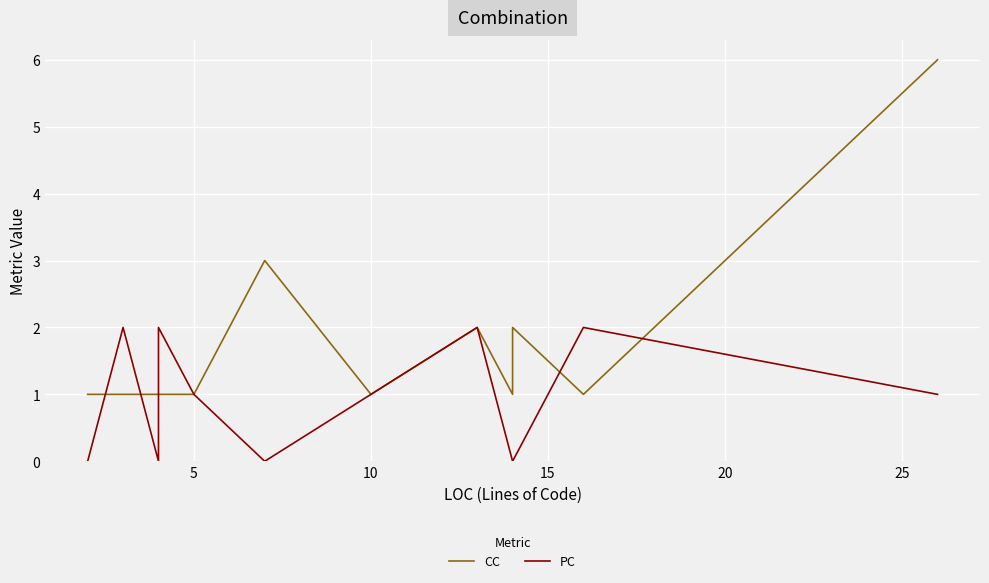

The CC series shows 1 at 12. True or false?

False